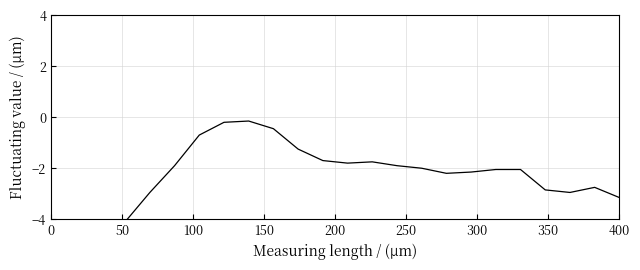

Does the chart display data point markers on the line(s)?

No